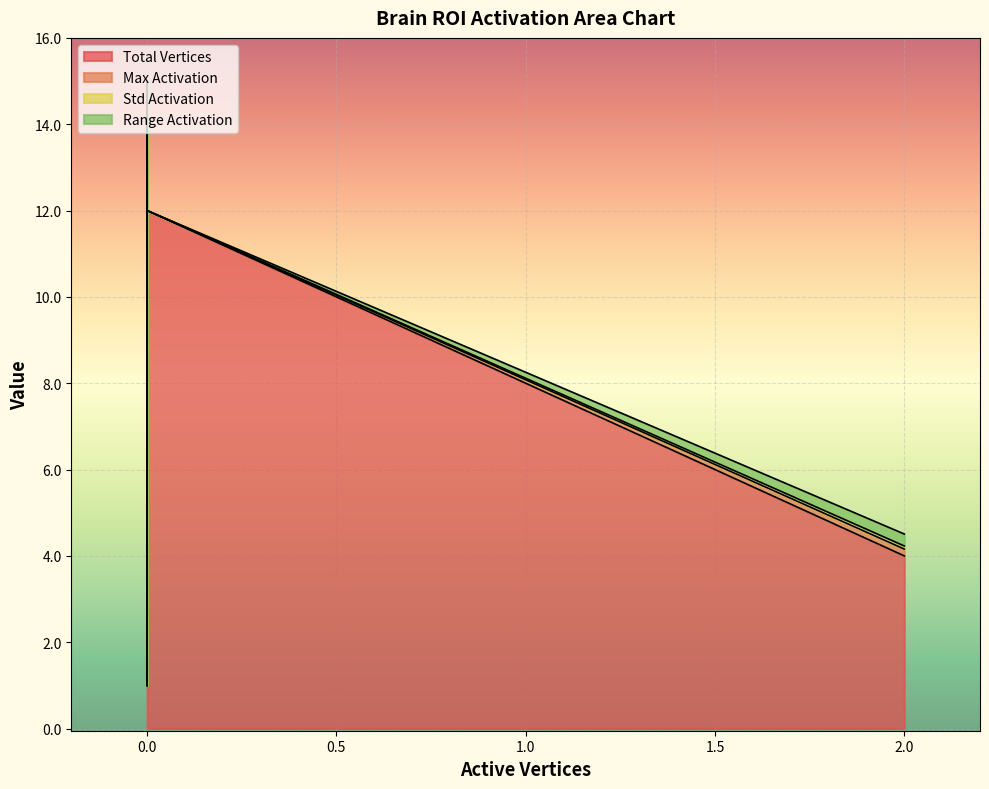

How many lines are shown in the chart?

4